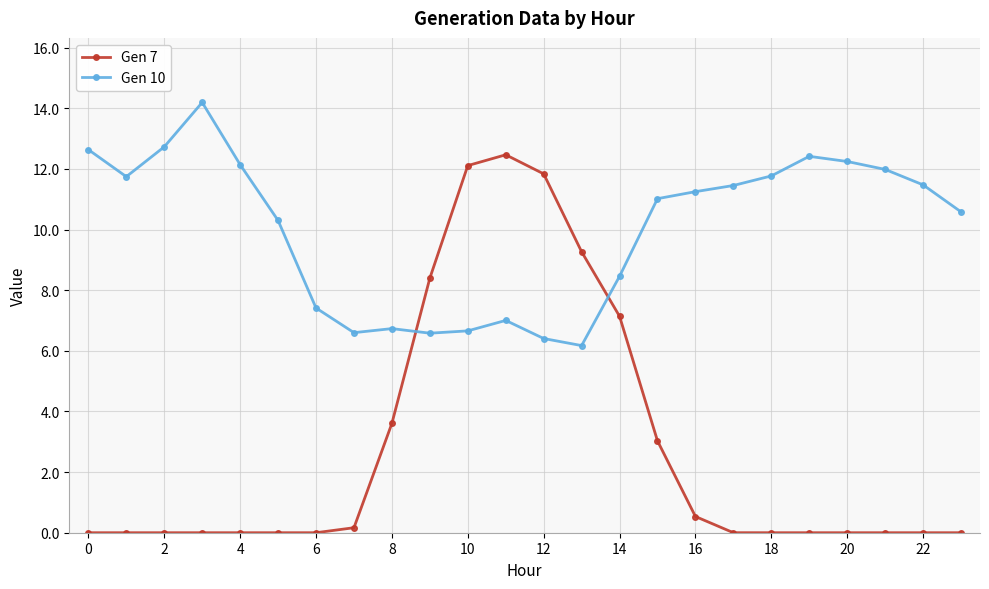

Which series ends up on top after the final intersection of Gen 10 and Gen 7?

Gen 10